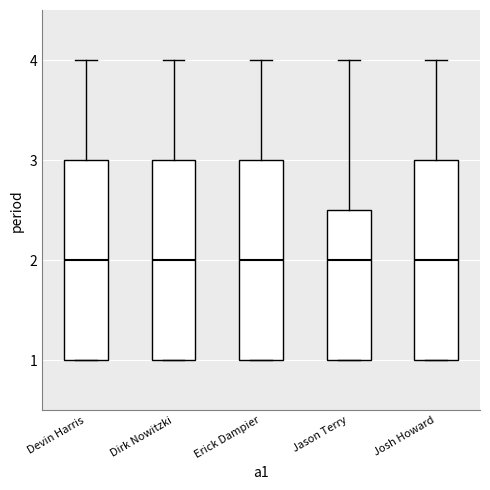

Reading left to right, transcribe this box plot: for each box, give where its median line is, the range the box spans, and where its two whiskers end, as read against the y-axis. The values are not printed on the chart, so give them approximately, as read against the axis.

Devin Harris: median 2.0, box 1.0 to 3.0, whiskers 1.0 to 4.0
Dirk Nowitzki: median 2.0, box 1.0 to 3.0, whiskers 1.0 to 4.0
Erick Dampier: median 2.0, box 1.0 to 3.0, whiskers 1.0 to 4.0
Jason Terry: median 2.0, box 1.0 to 2.5, whiskers 1.0 to 4.0
Josh Howard: median 2.0, box 1.0 to 3.0, whiskers 1.0 to 4.0